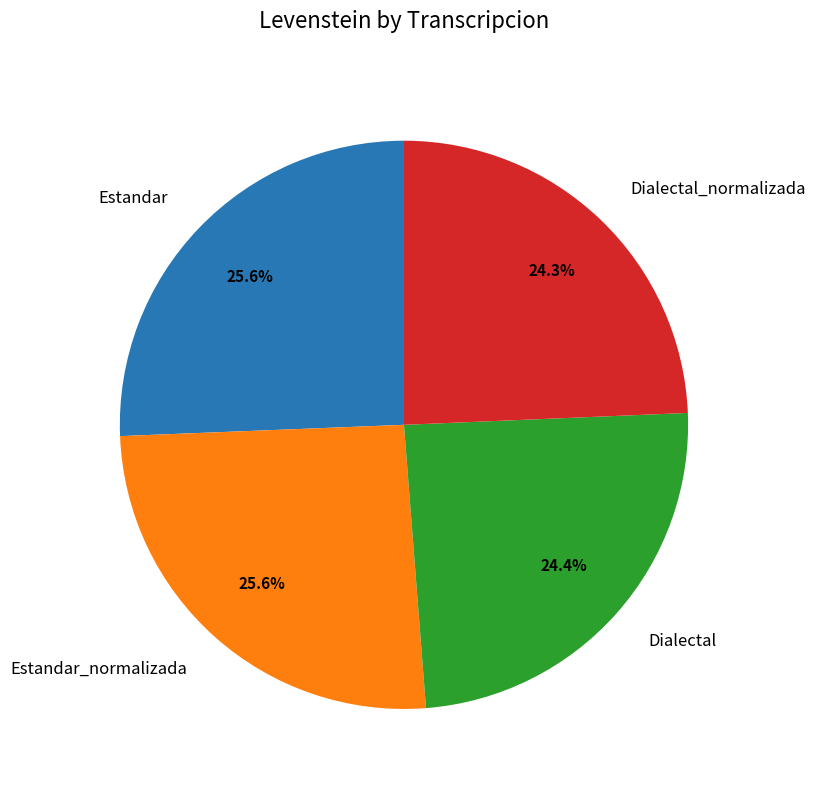

To the nearest percent, what is the combined percentage of Estandar_normalizada and Estandar?

51%